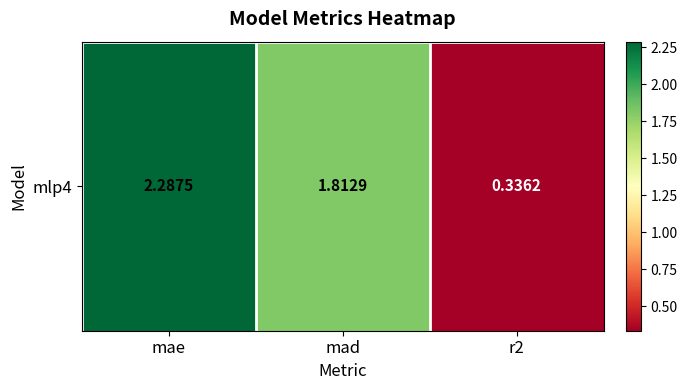

List the labels in order of value, largest first.

mae, mad, r2